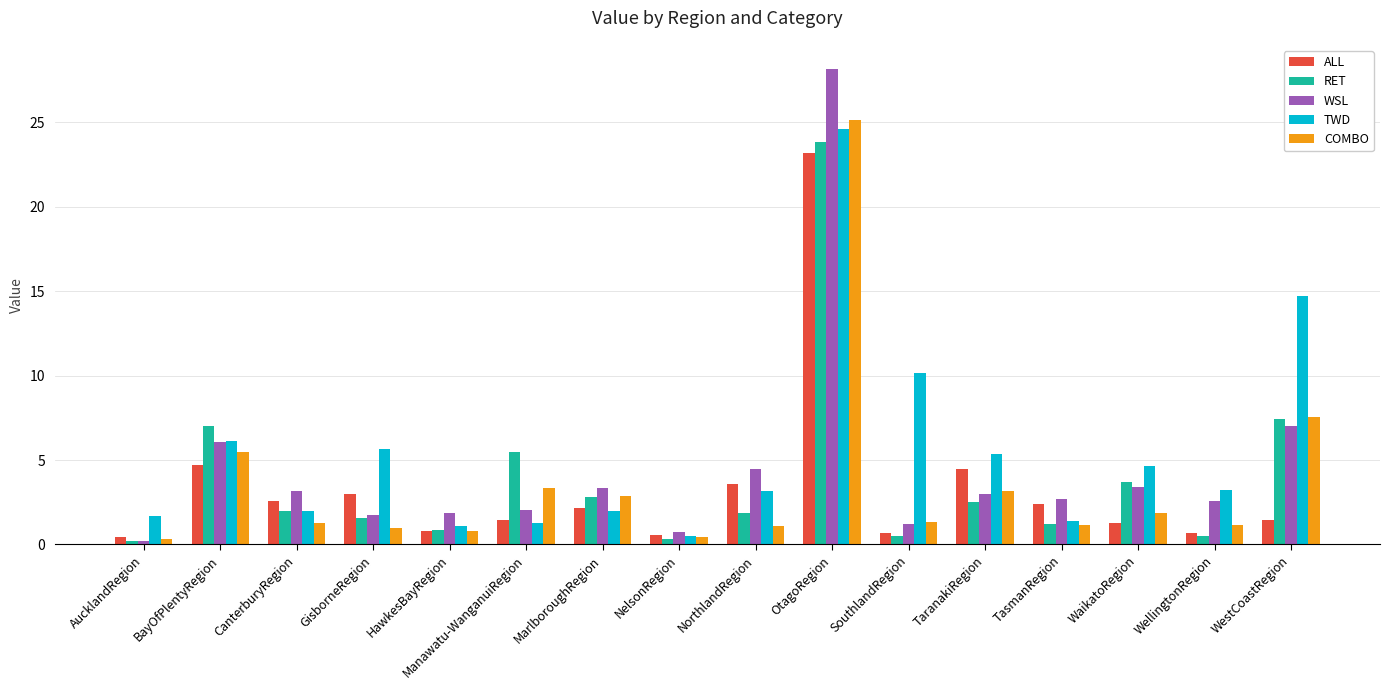

Is the value of RET at TaranakiRegion greater than the value of WSL at OtagoRegion?

No